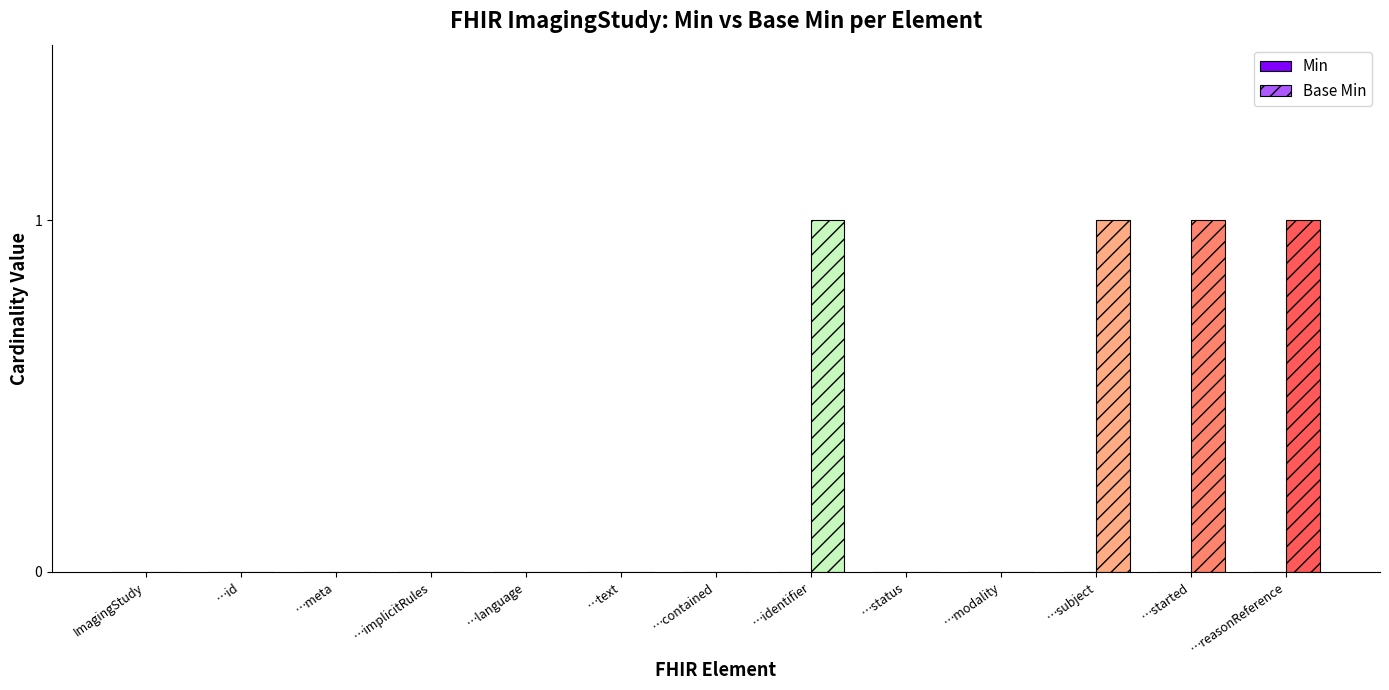

Are the bars horizontal?

No